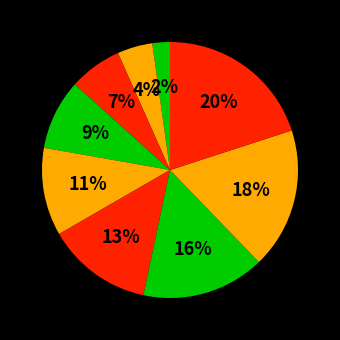

Count the number of slices in the pie.

9